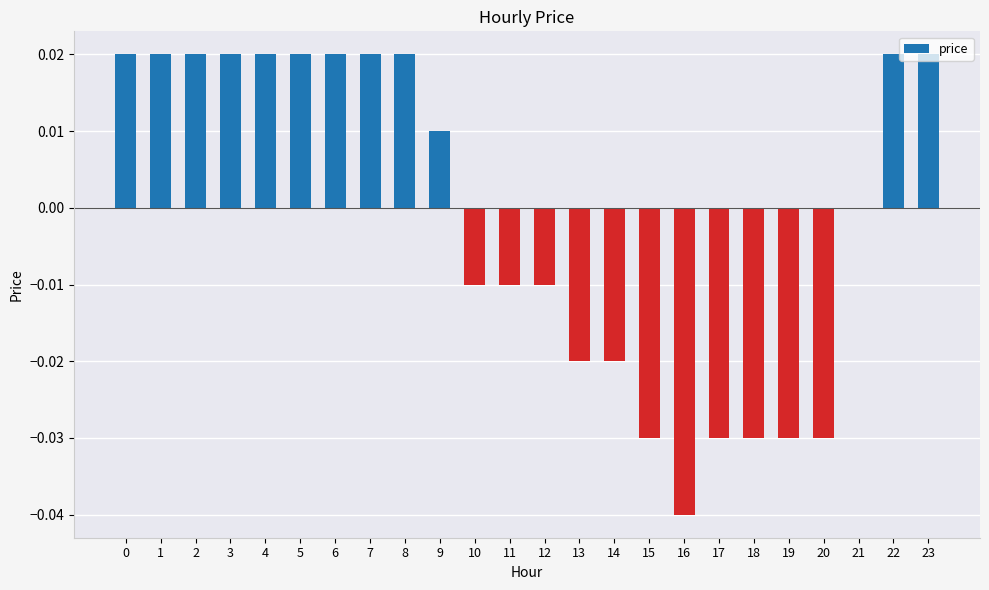

Count the values in the range 0 to 1.

13